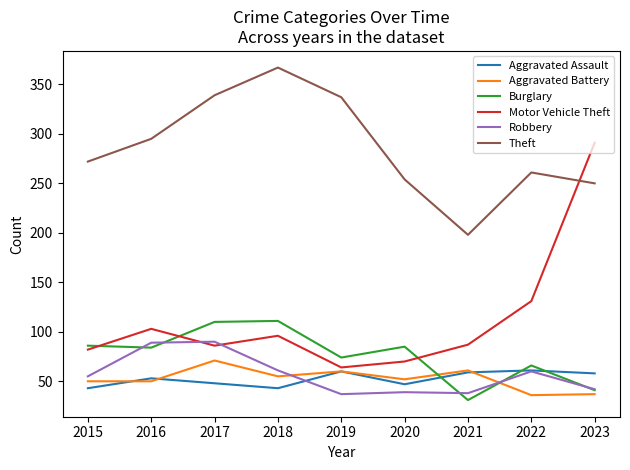

Count the number of categories in the chart.

9